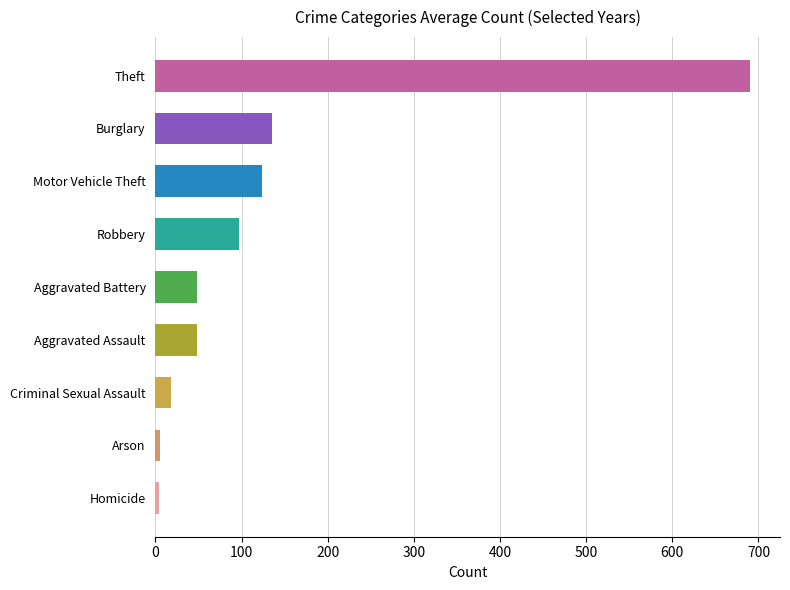

The value of 2022 at Burglary is 149. True or false?

False